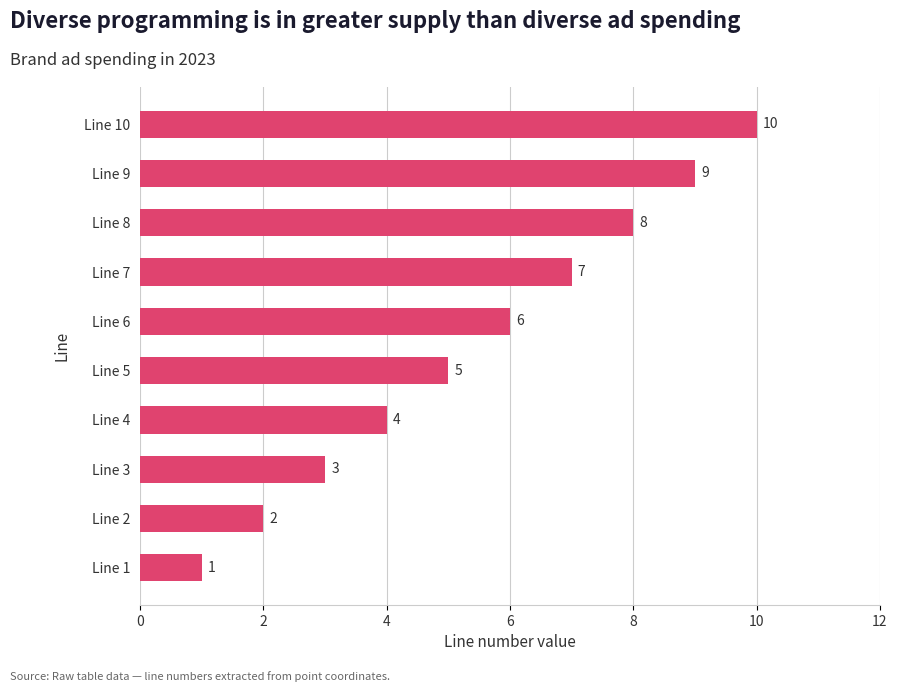

What is the change in value from Line 1 to Line 3?

+2